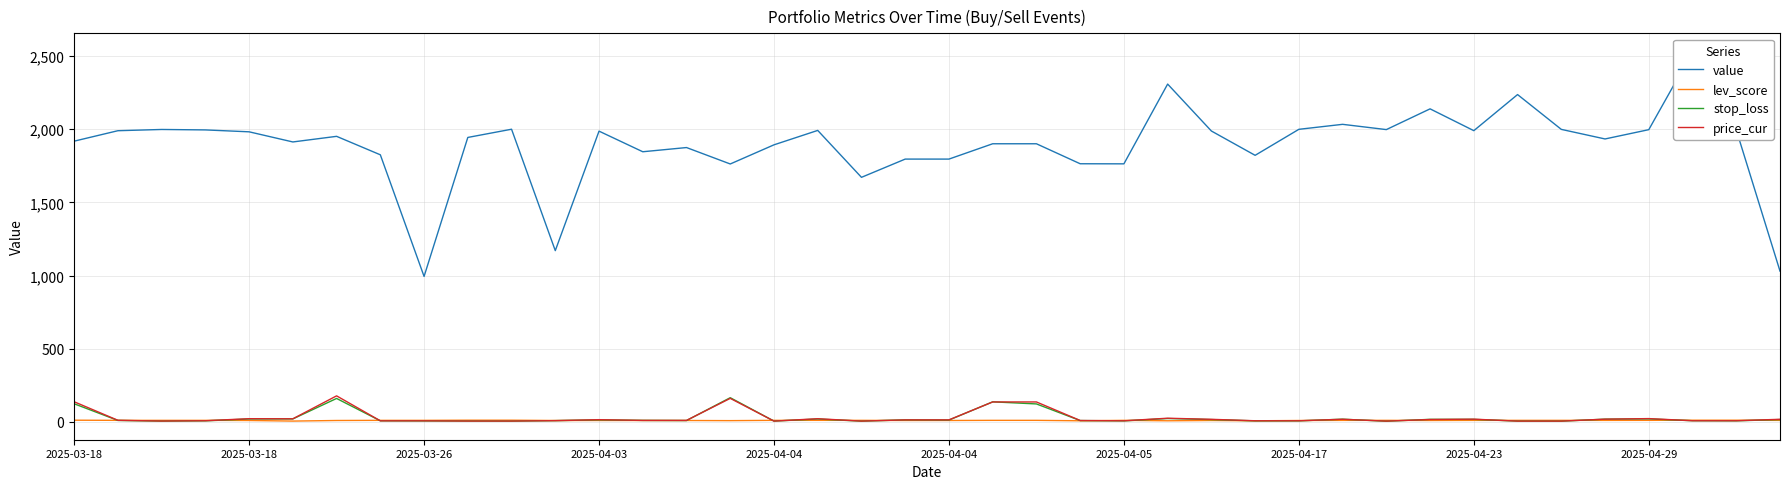

True or false: price_cur has more than 2 points higher than both neighbors.

True